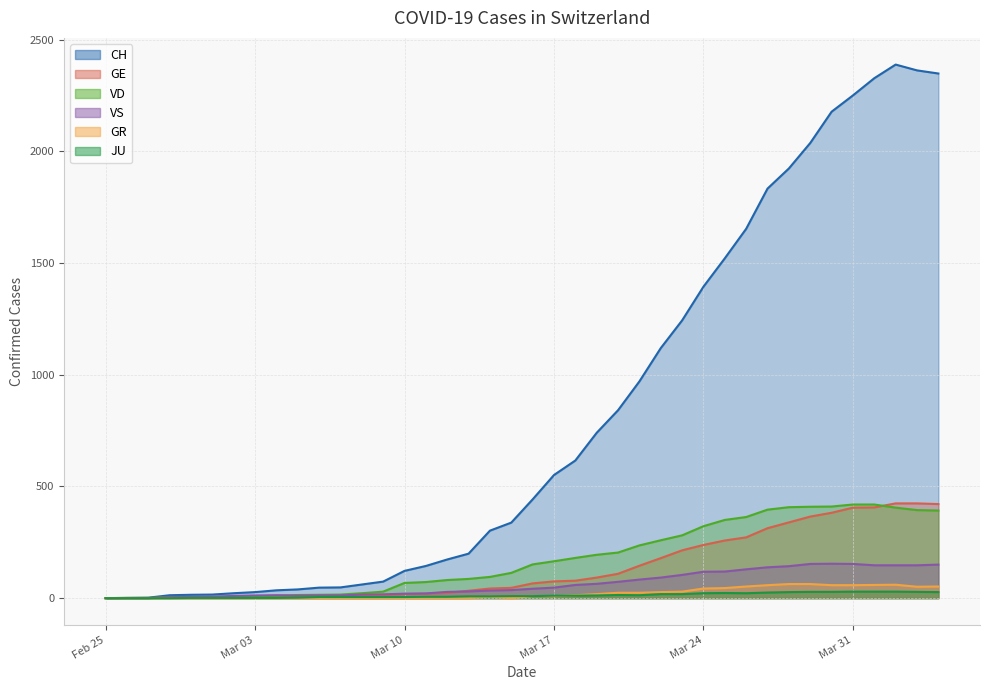

True or false: CH and GE cross at least once.

False